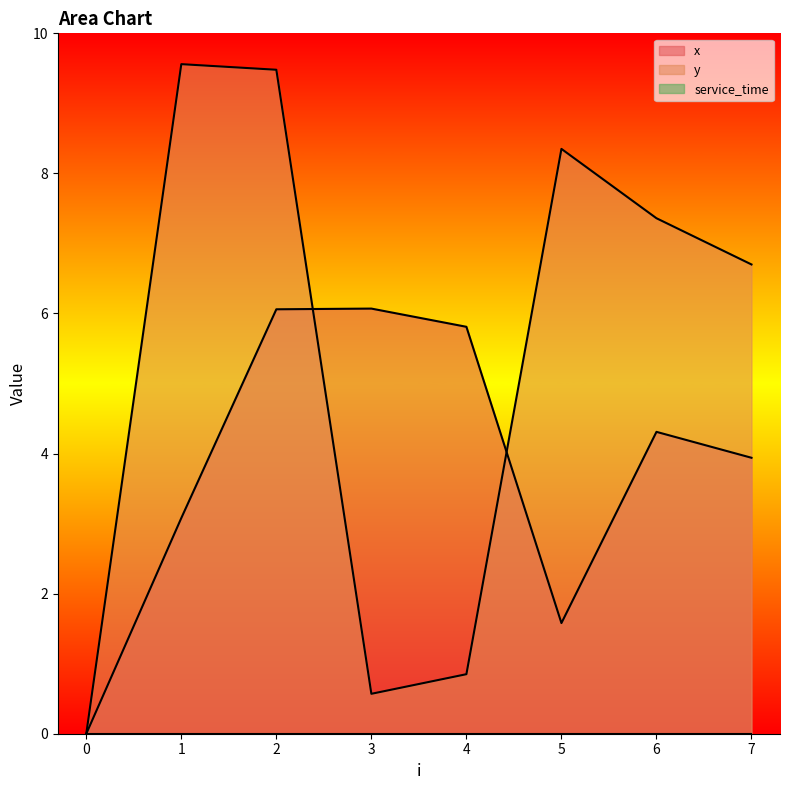

What is the difference between the y values at 6 and 4?

6.5